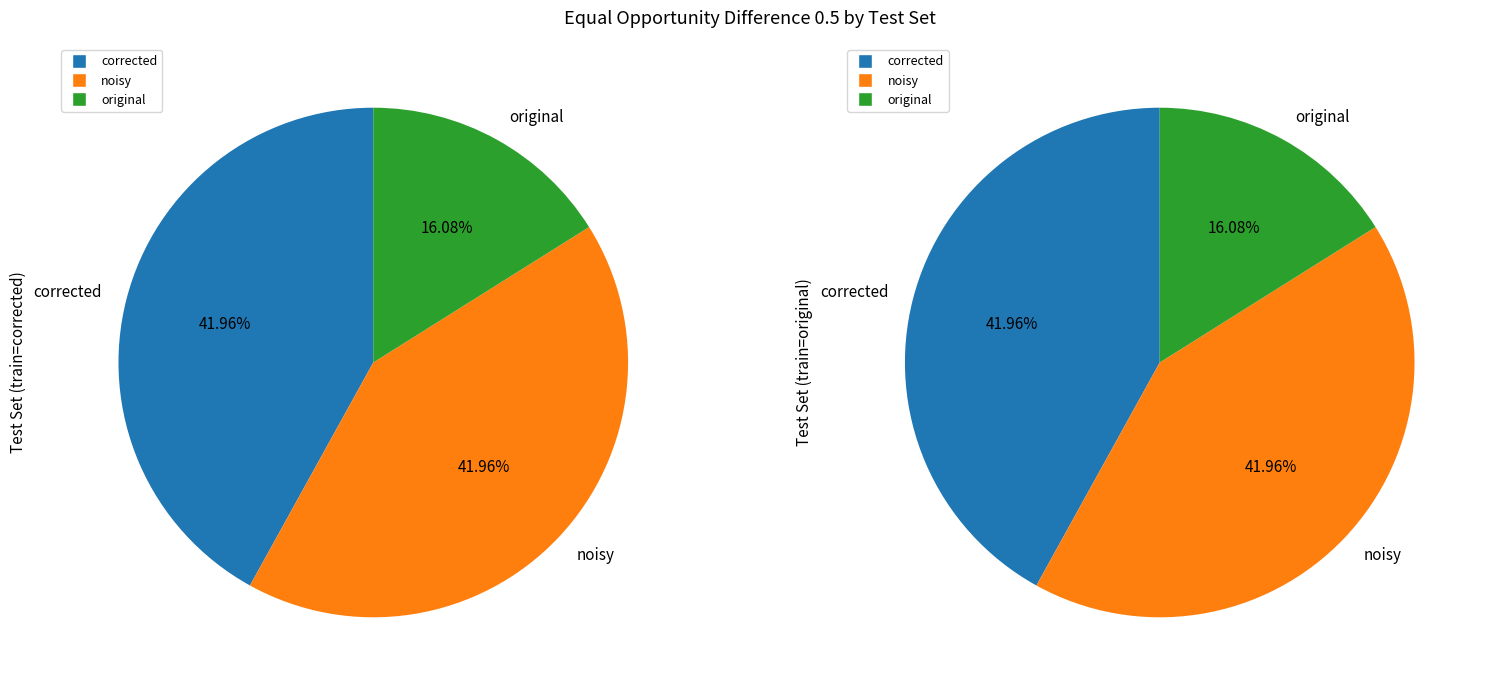

How much of the chart is everything except original?

83.9%